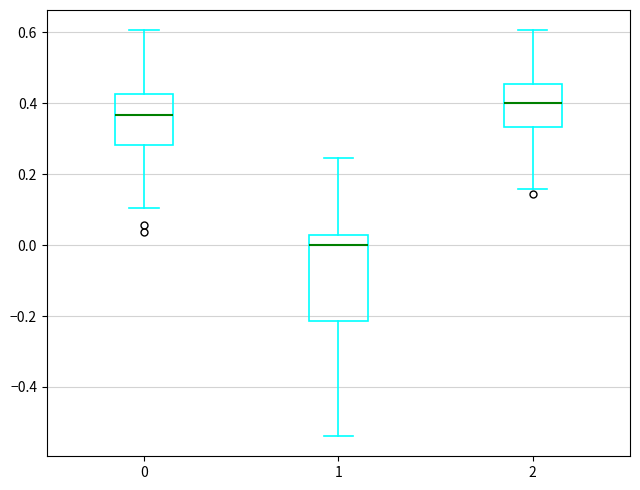

Reading left to right, read every box against the y-axis: the position of its median line, the range the box covers, and the ends of its whiskers. The values are not printed on the chart, so give them approximately, as read against the axis.

0: median 0.36, box 0.28 to 0.42, whiskers 0.10 to 0.60
1: median 0.00, box -0.22 to 0.02, whiskers -0.54 to 0.24
2: median 0.40, box 0.34 to 0.46, whiskers 0.16 to 0.60